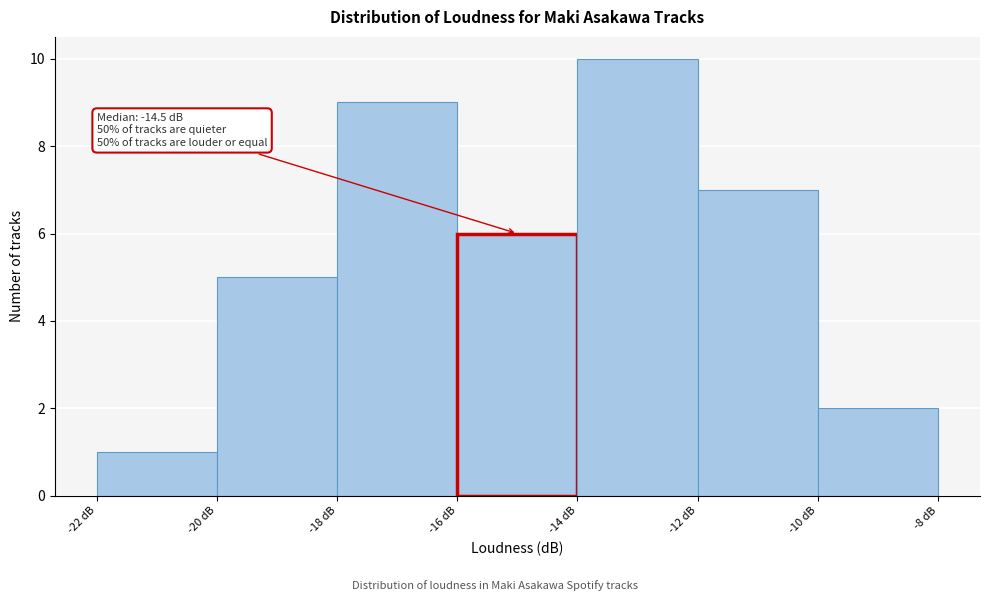

Which range on the x-axis has the tallest bar?

-14 to -12